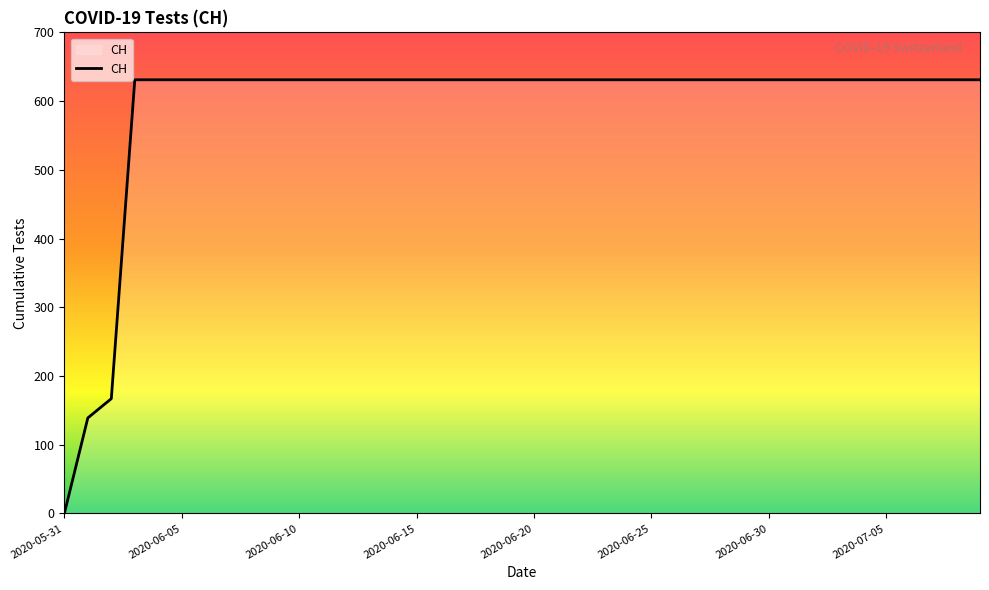

How many values are below 631?

3